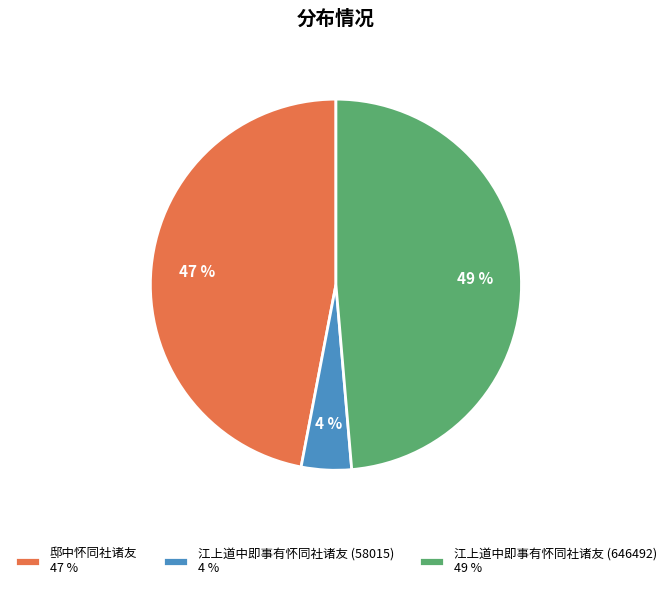

Is it true that 邸中怀同社诸友 is 47% of the pie?

True